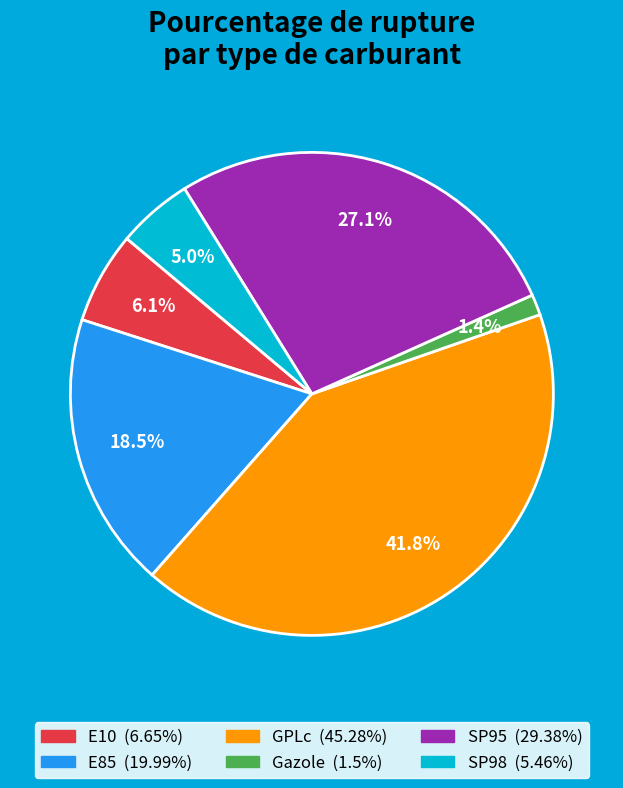

What is the smallest slice in the pie chart?

Gazole